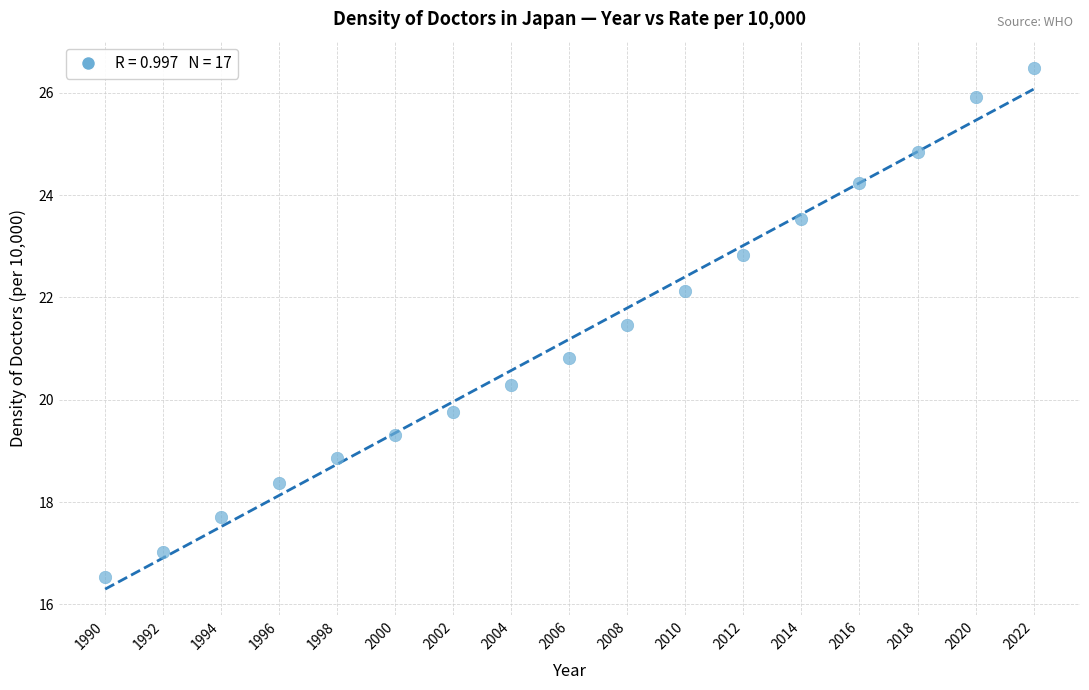

What is the range of X values (max minus min)?

32.0